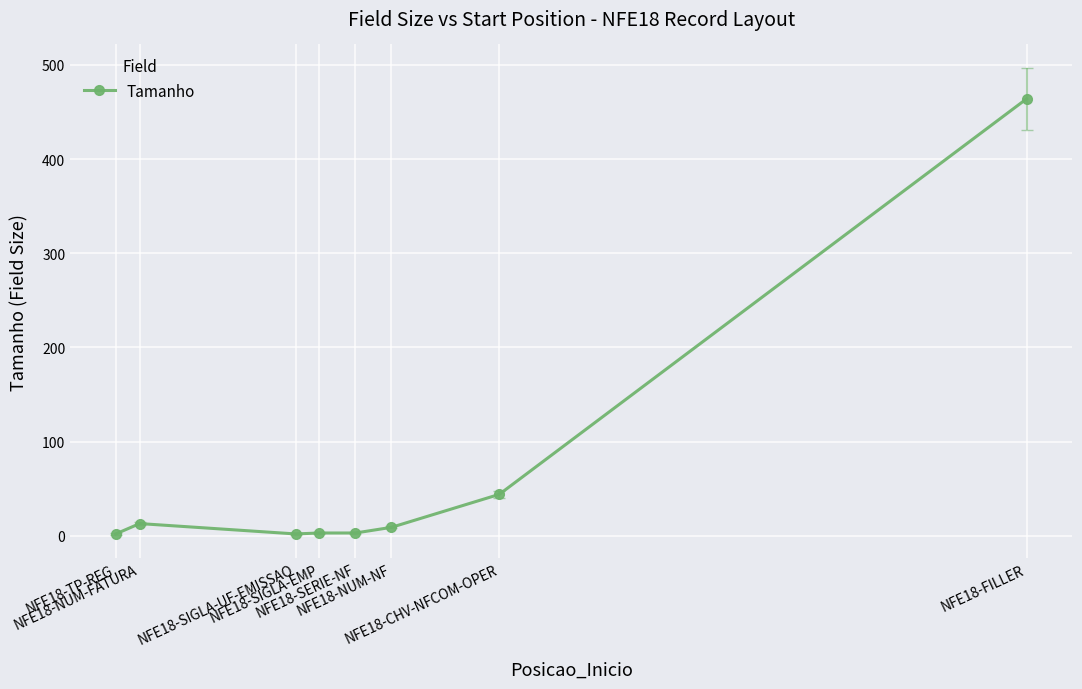

Read the value at NFE18-NUM-NF.

9